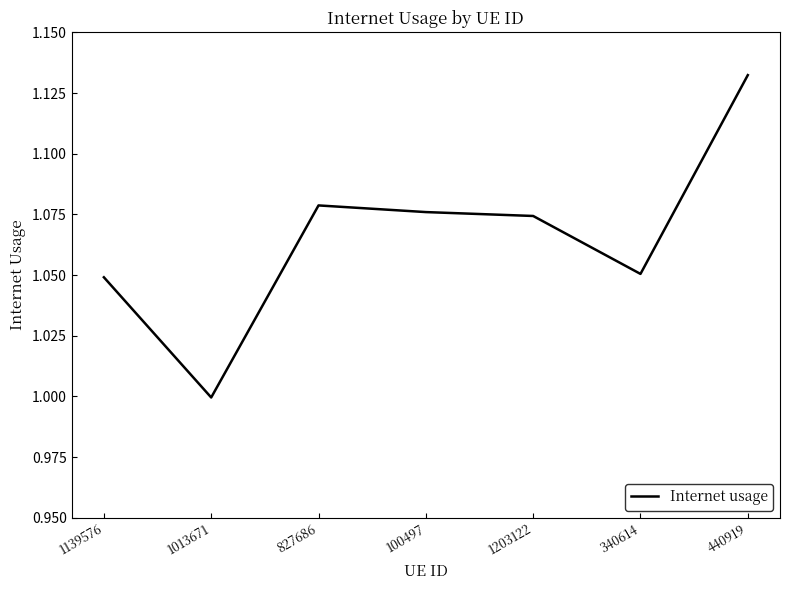

Which category has the highest value across all series?

440919